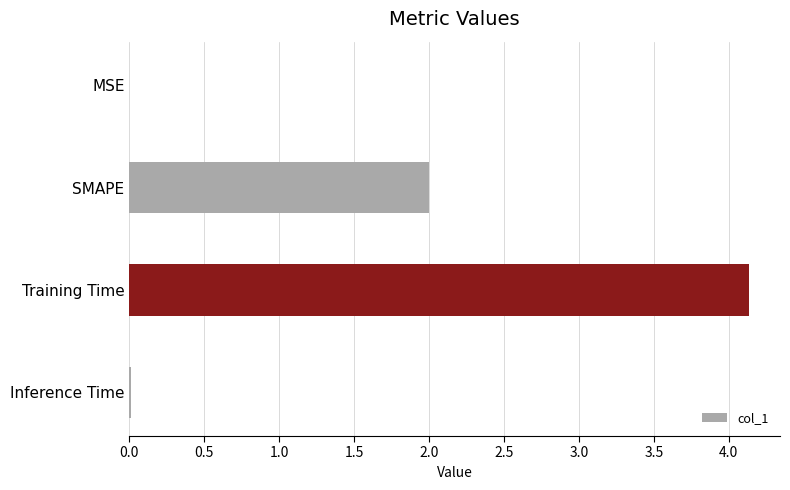

Between SMAPE and Training Time, which is larger?

Training Time